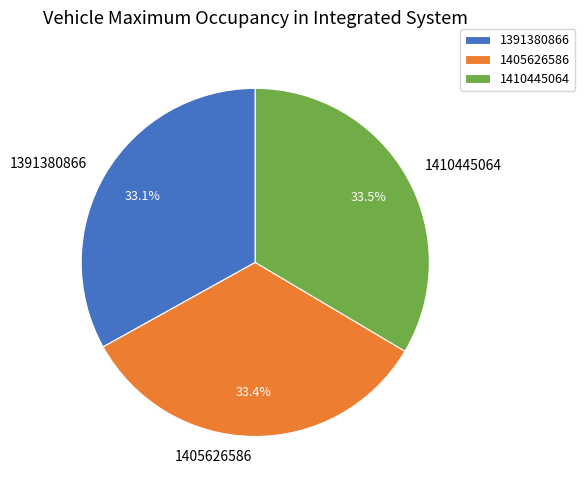

How many segments does this pie chart have?

3